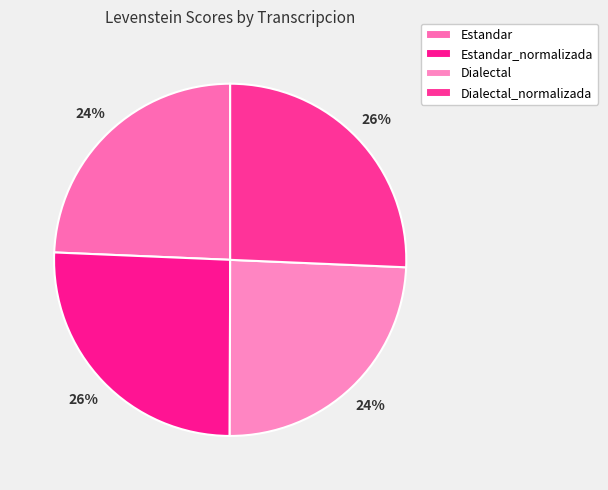

How many slices are in this pie chart?

4